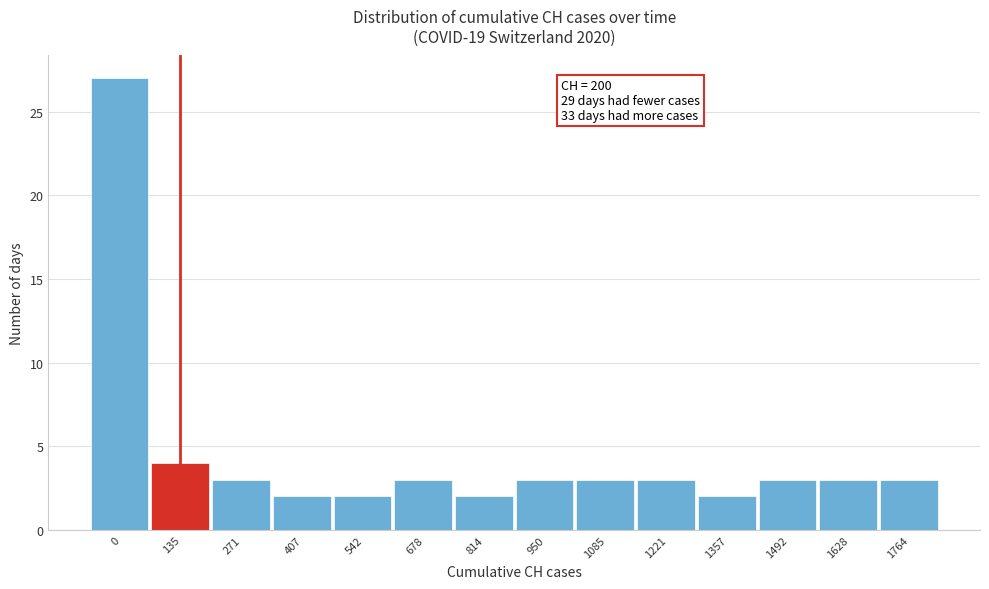

Reading right to left, list all the values displayed in this chart.

3	3	3	2	3	3	3	2	3	2	2	3	4	27